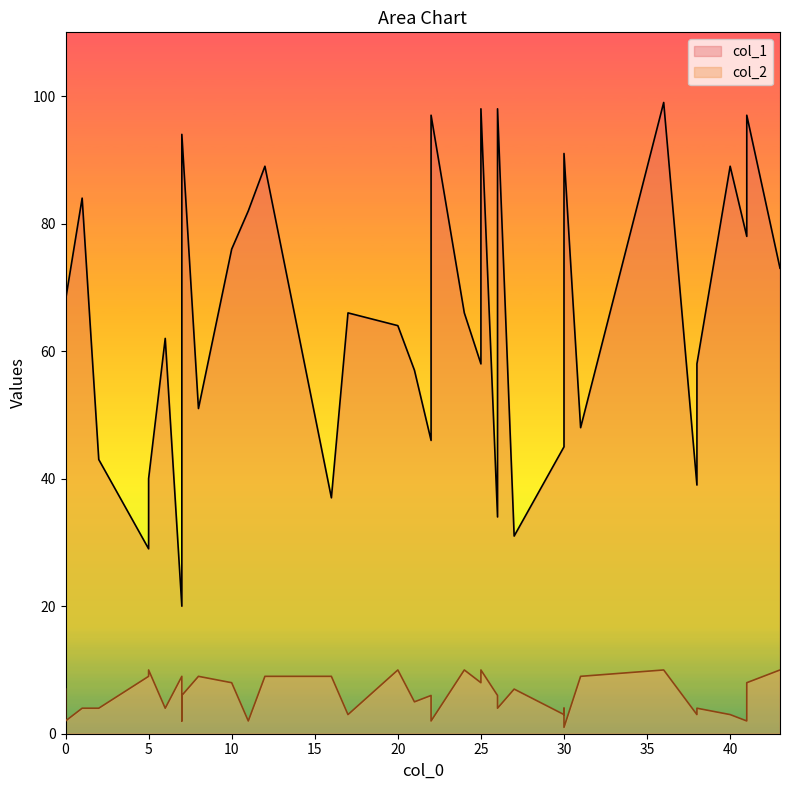

What is the sum of all col_2 values?

240